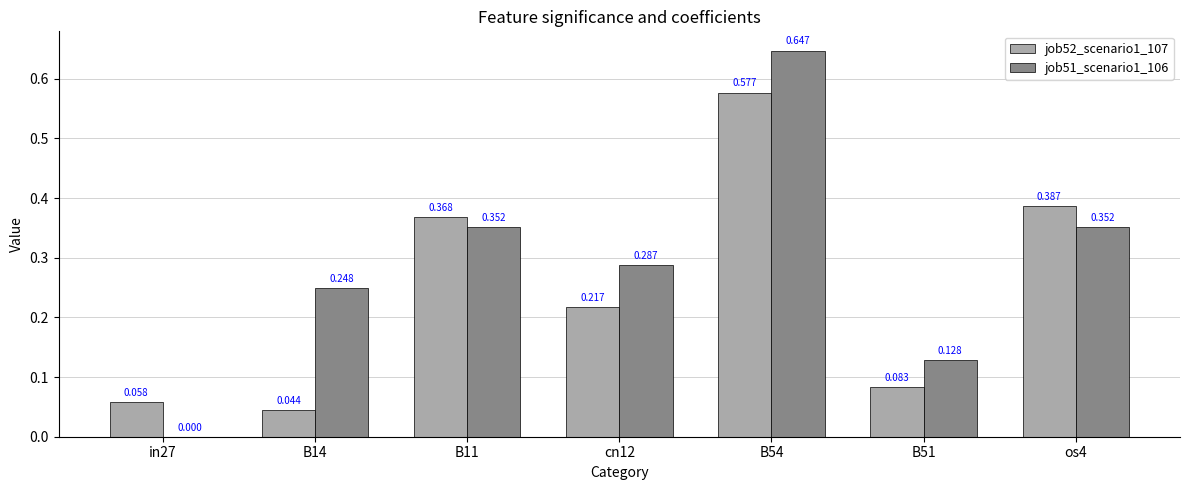

Is the value of job52_scenario1_107 at B51 greater than the value of job51_scenario1_106 at B51?

No